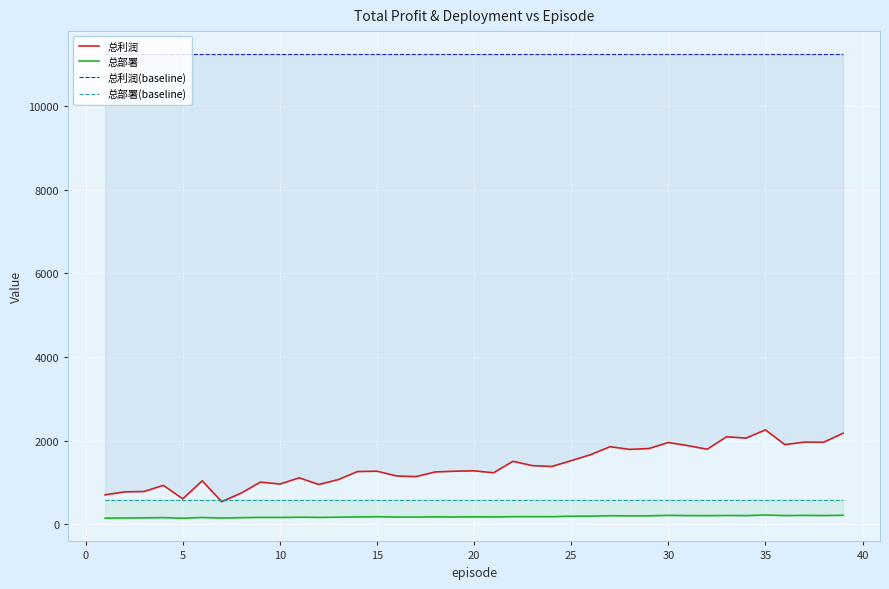

Is it true that 总部署 equals 89 at 10?

False